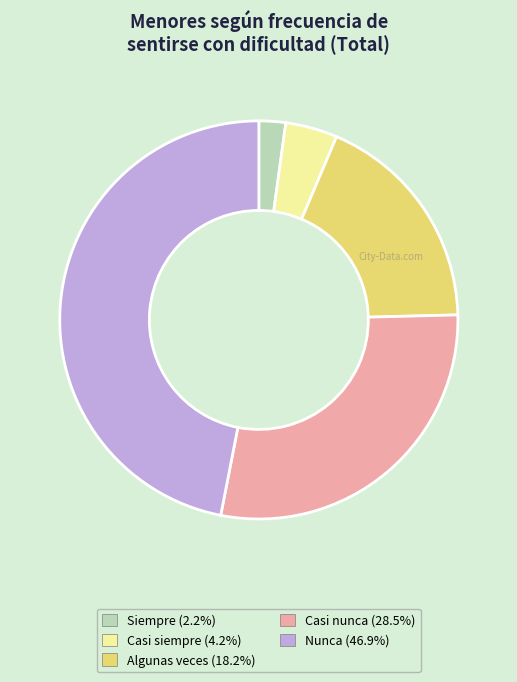

Does any single category account for the majority?

No